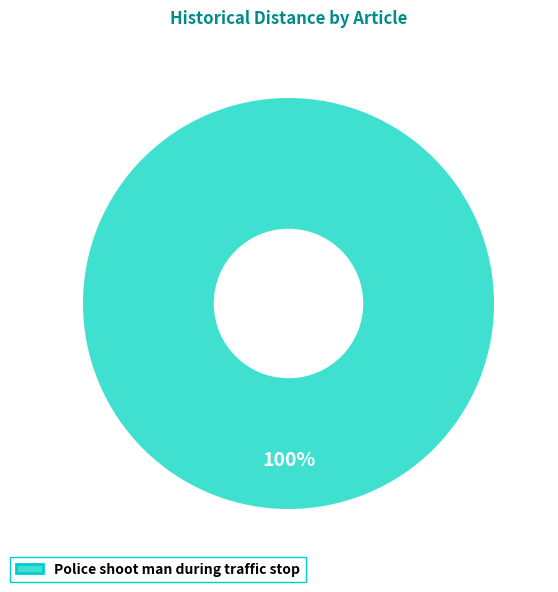

True or false: Police shoot man during traffic stop accounts for 100% of the total.

True